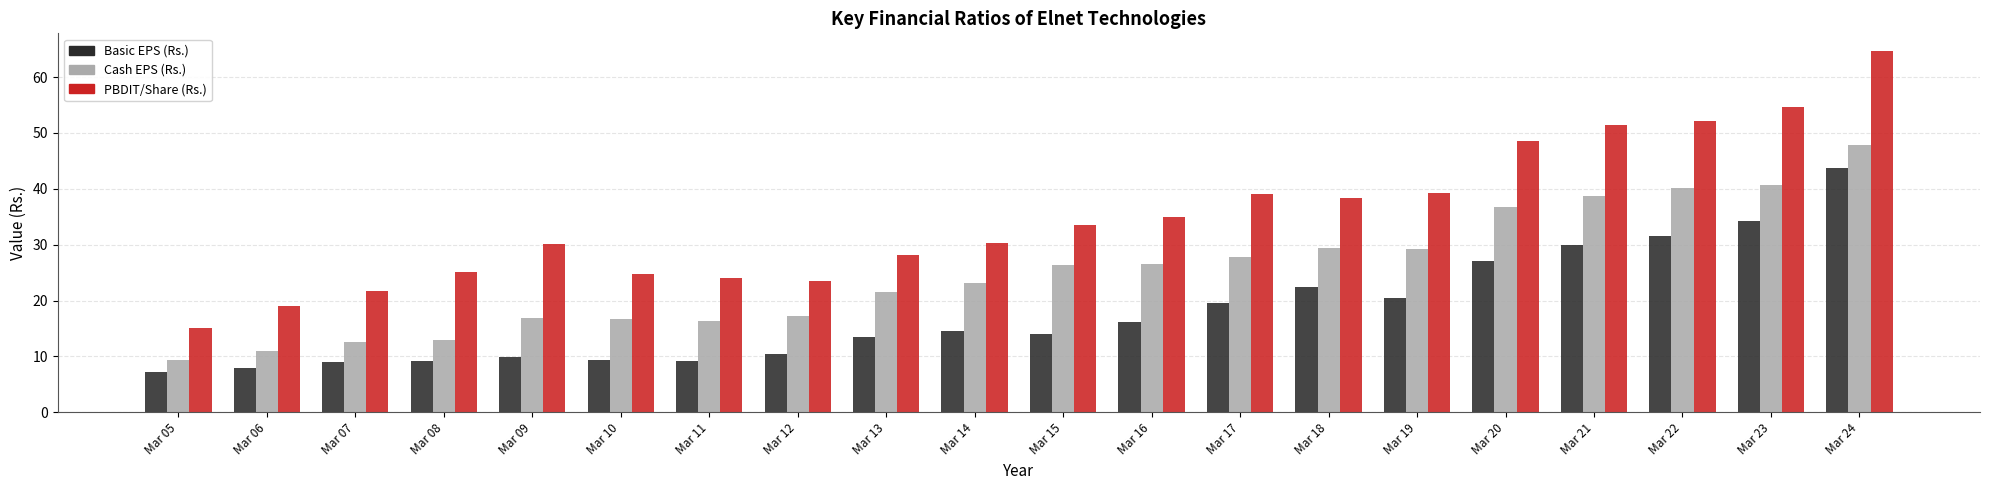

The value of Cash EPS (Rs.) at Mar 16 is 26.5. True or false?

True